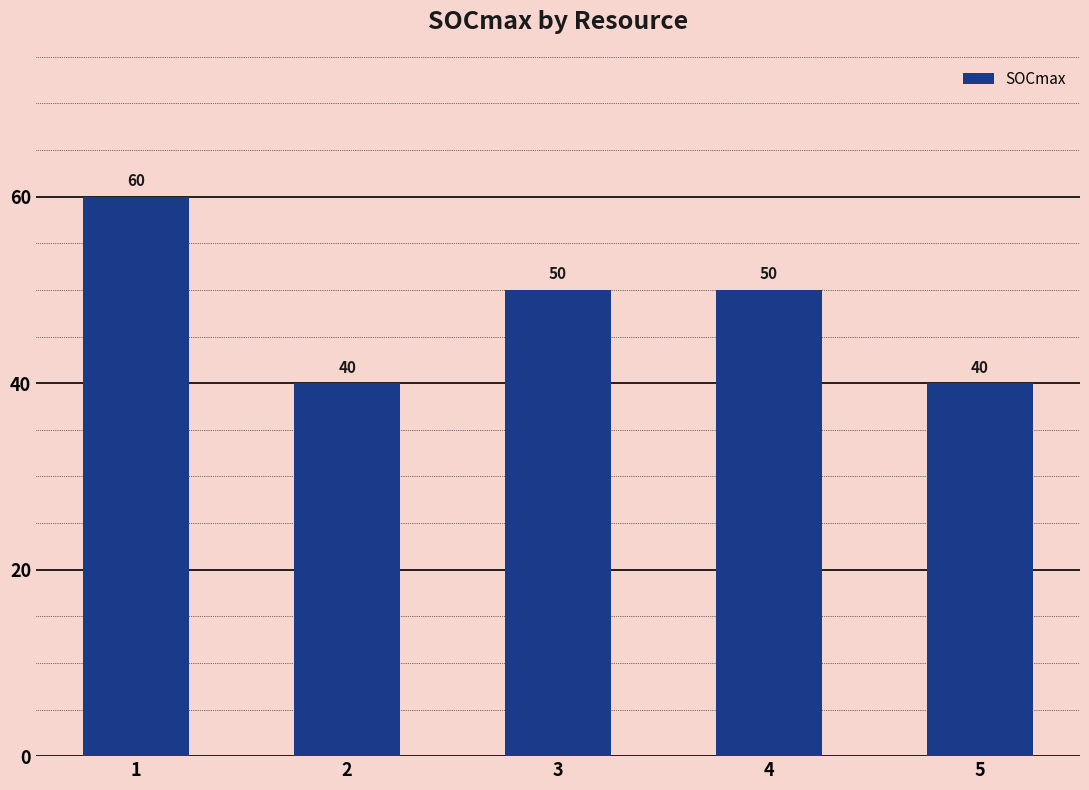

Which has a higher value, 2 or 4?

4